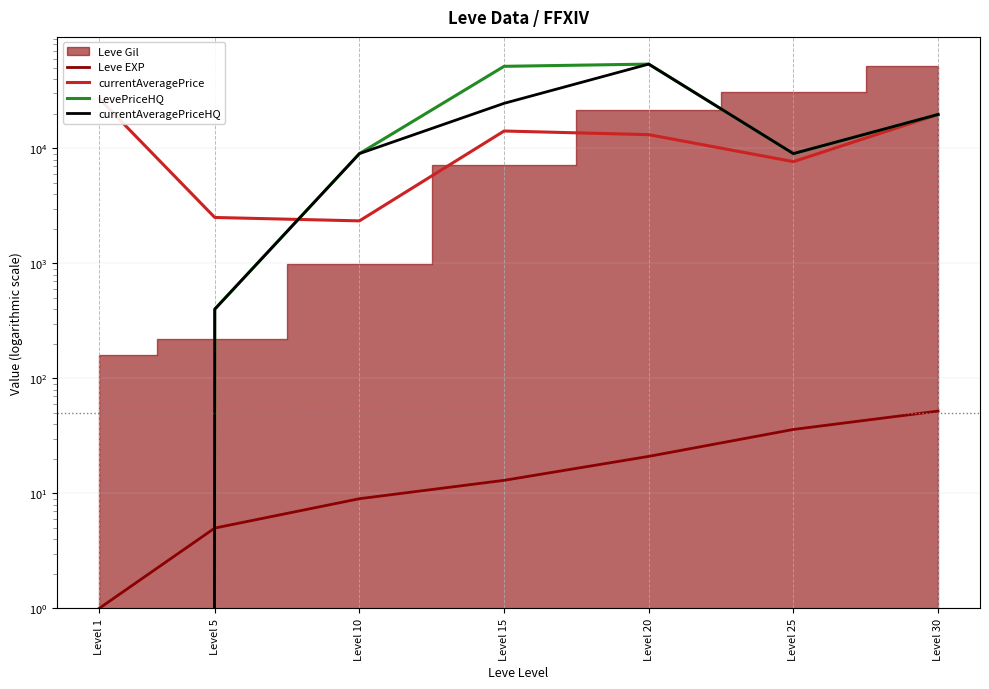

What is the difference between the second highest and minimum values in the LevePriceHQ series?

51660